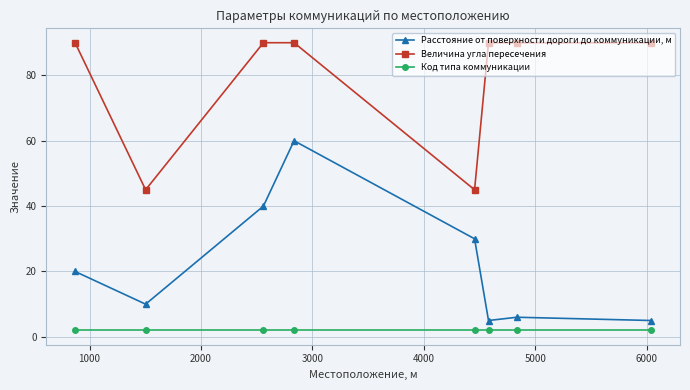

Which series has the widest spread of values?

Расстояние от поверхности дороги до коммуникации, м